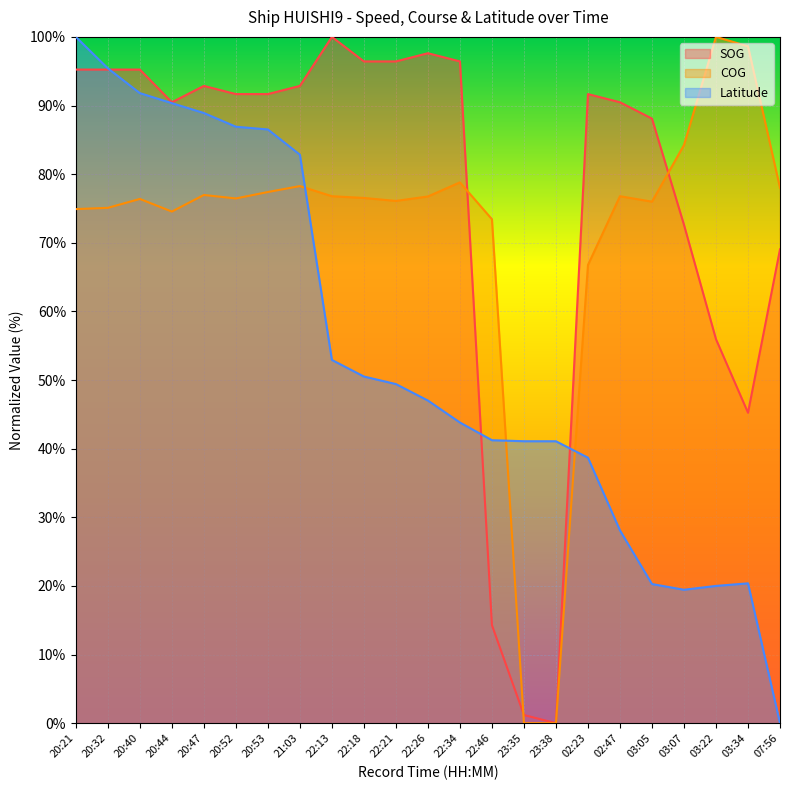

What is the average value of the SOG series?

76.6